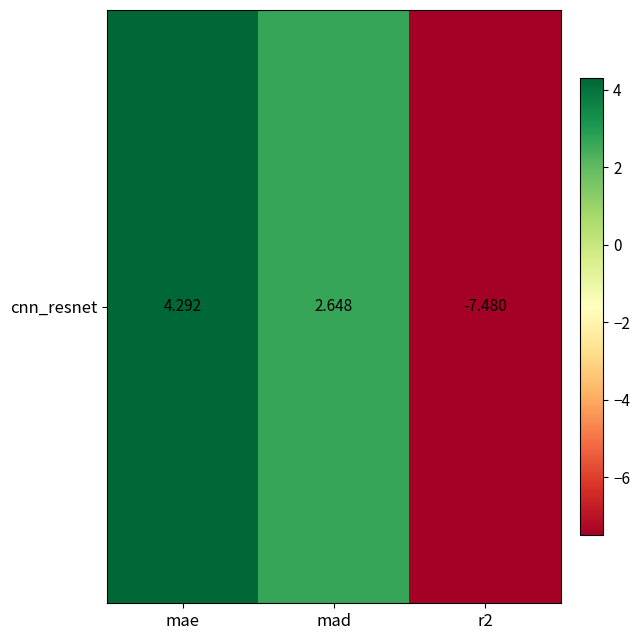

Reading left to right, transcribe all the data shown in this chart.

4.3	2.6	-7.5